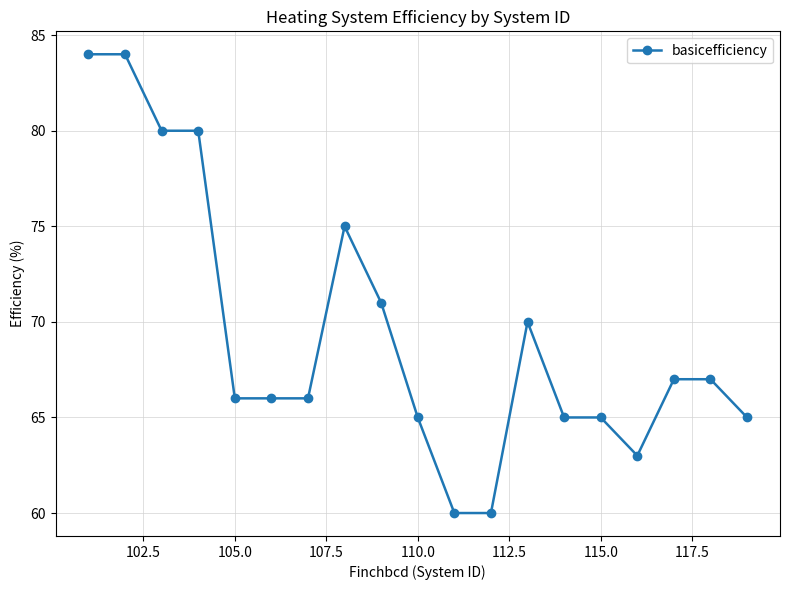

What is the value of the 14th point from the left?

65